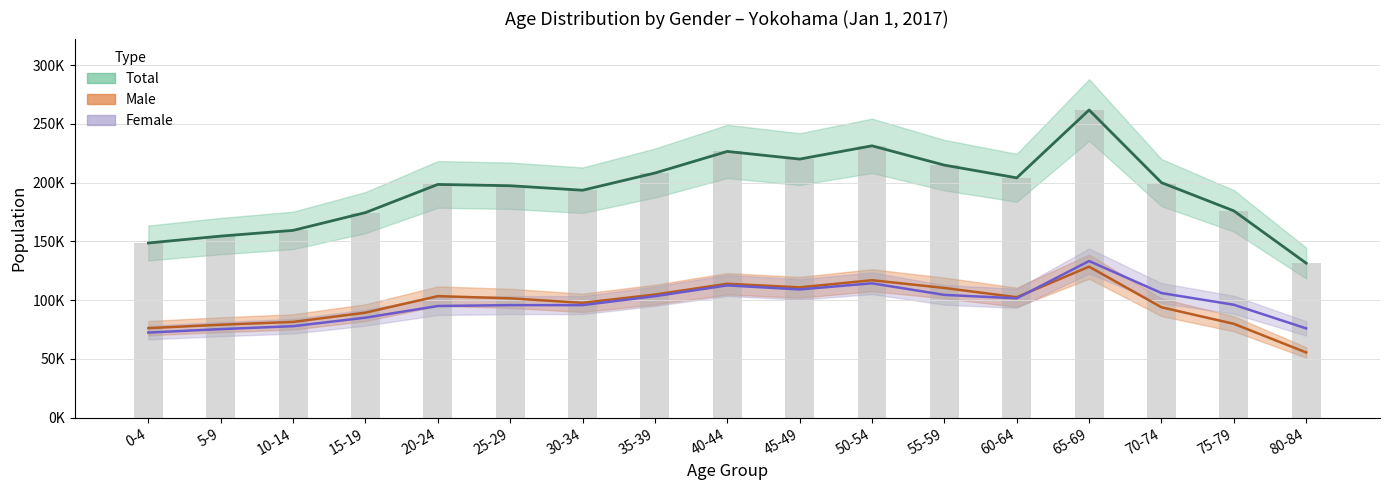

Read the Total value at 30-34.

193590